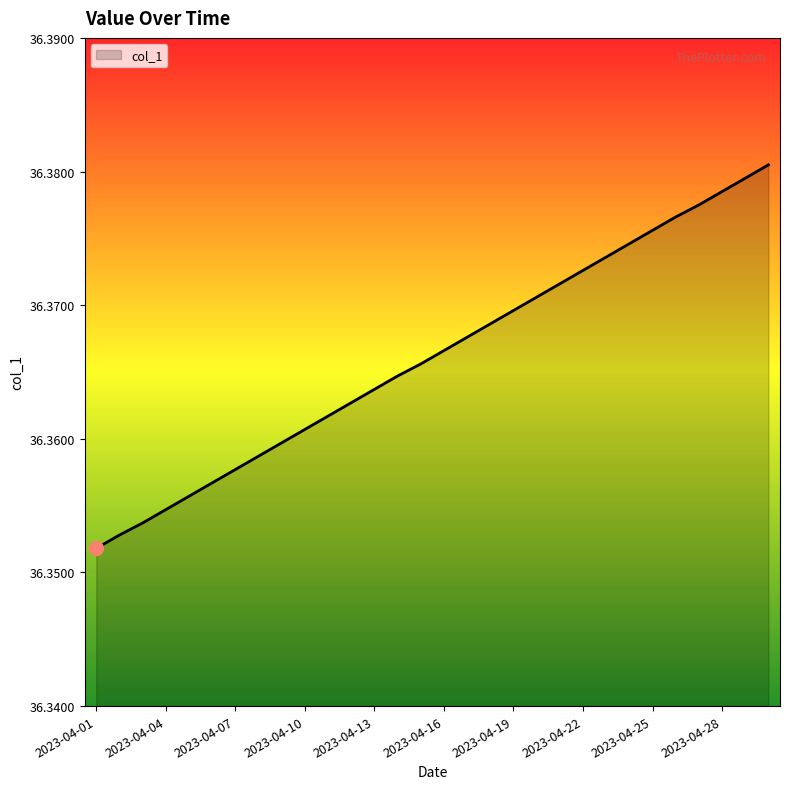

Reading left to right, list all the values displayed in this chart.

36.4	36.4	36.4	36.4	36.4	36.4	36.4	36.4	36.4	36.4	36.4	36.4	36.4	36.4	36.4	36.4	36.4	36.4	36.4	36.4	36.4	36.4	36.4	36.4	36.4	36.4	36.4	36.4	36.4	36.4